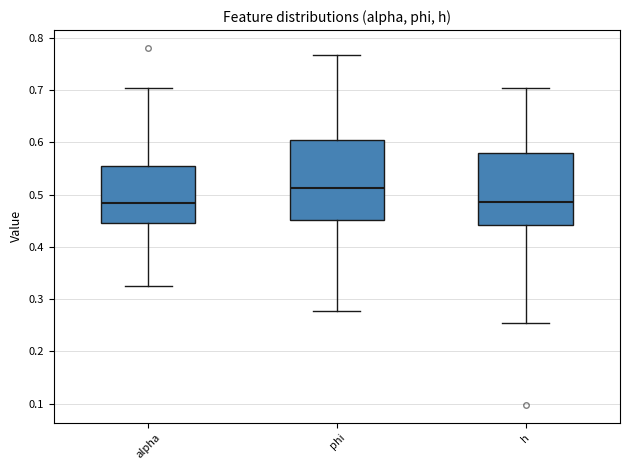

Reading left to right, read every box against the y-axis: the position of its median line, the range the box covers, and the ends of its whiskers. The values are not printed on the chart, so give them approximately, as read against the axis.

alpha: median 0.48, box 0.45 to 0.56, whiskers 0.33 to 0.70
phi: median 0.51, box 0.45 to 0.61, whiskers 0.28 to 0.77
h: median 0.49, box 0.44 to 0.58, whiskers 0.26 to 0.70